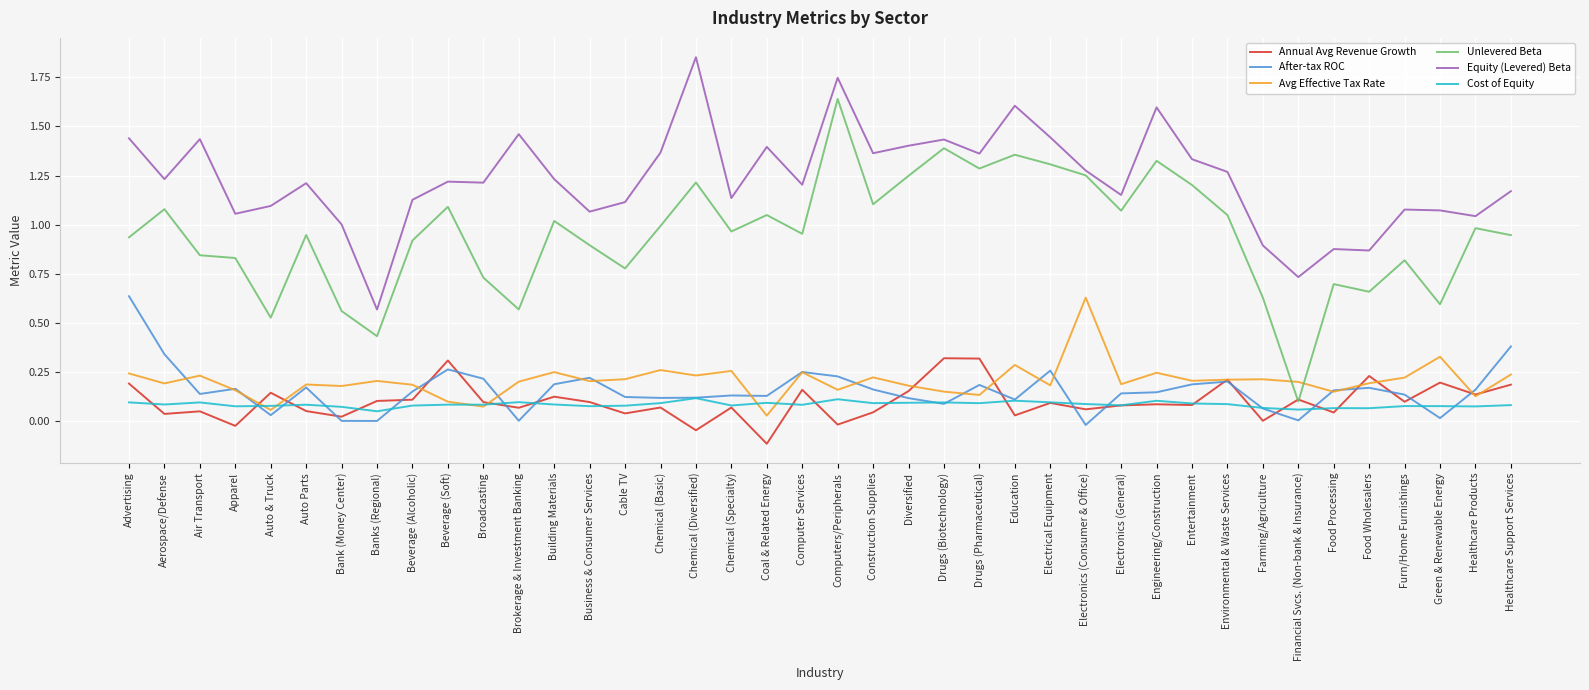

True or false: Cost of Equity has a value of 0.0 at Beverage (Soft).

False